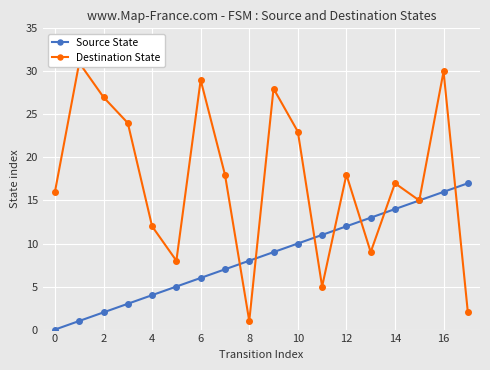

The value of Source State at 14 is 20. True or false?

False